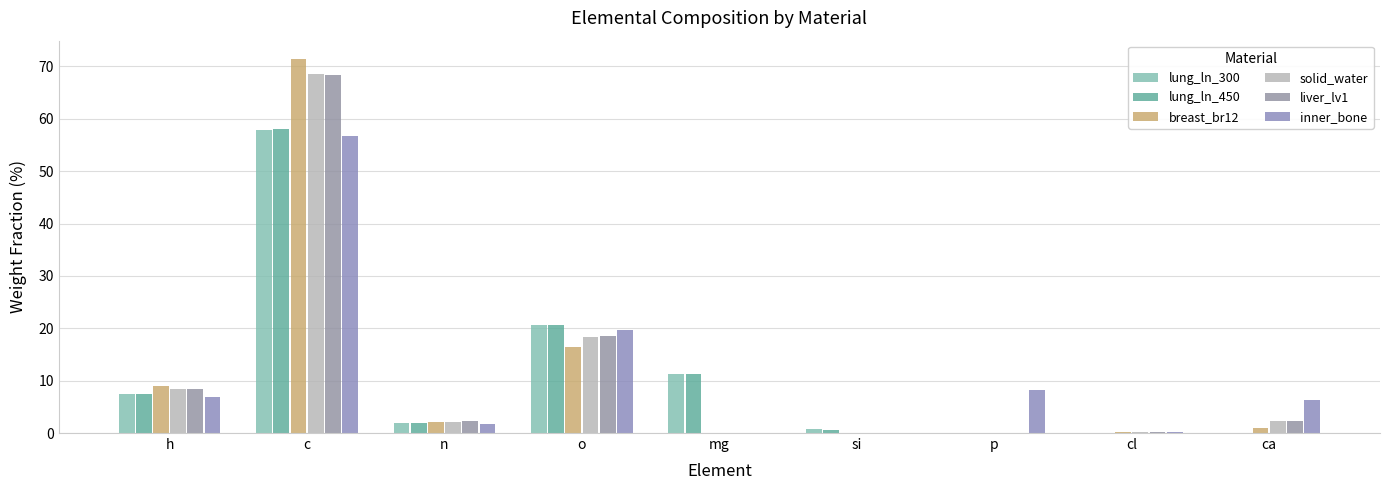

What is the label of the 4th bar from the right?

si